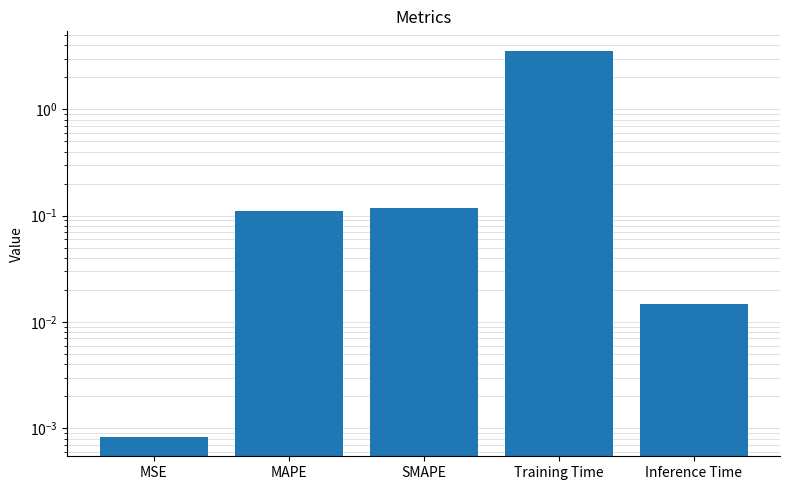

What is the average value?

0.8